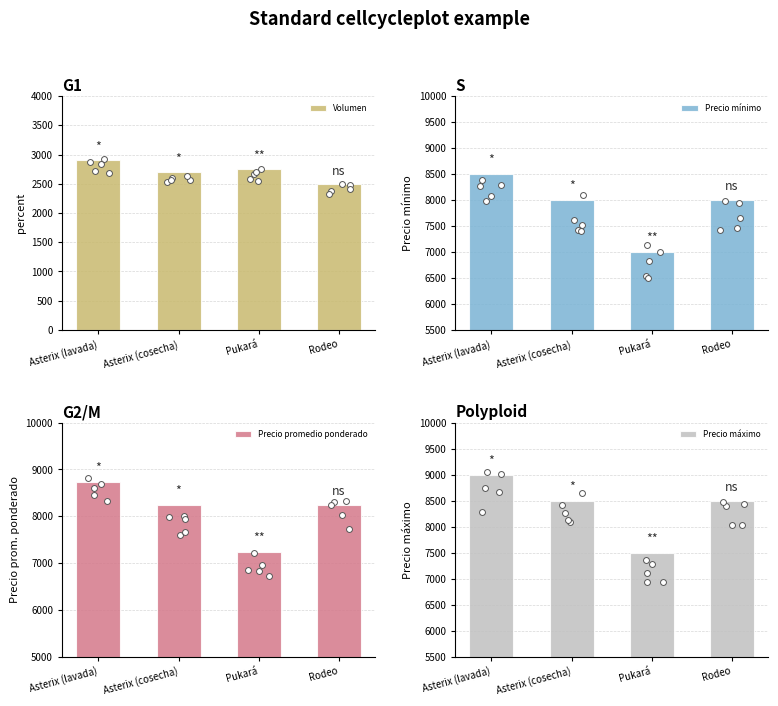

At which category is the sum across all series the highest?

Asterix (lavada)